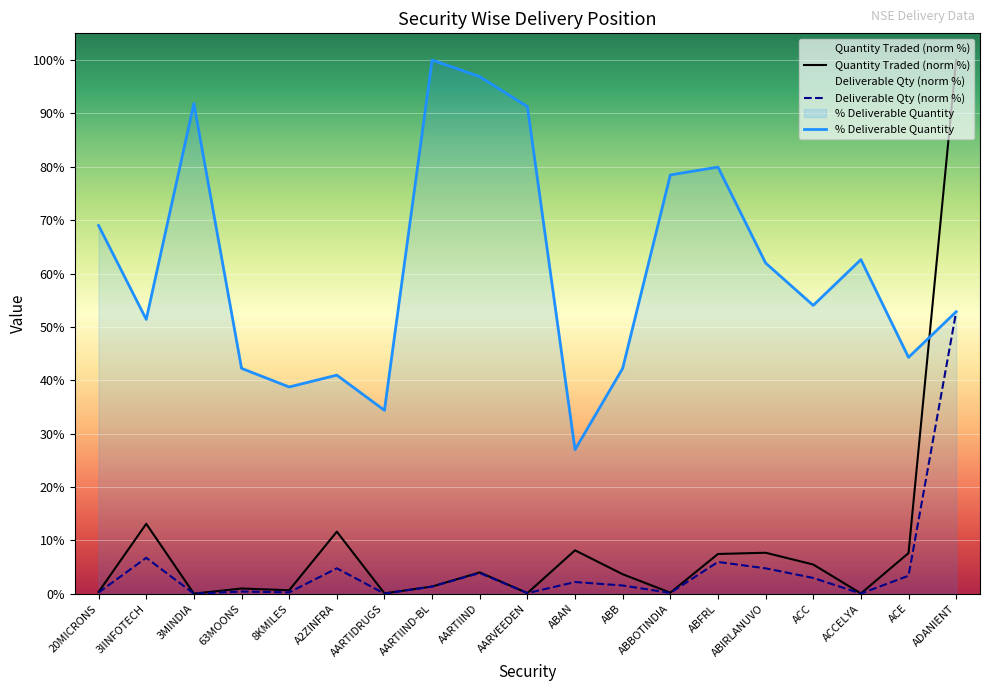

Rank the series at AARTIIND from lowest to highest value.

Deliverable Quantity, Quantity Traded, % Deliverable